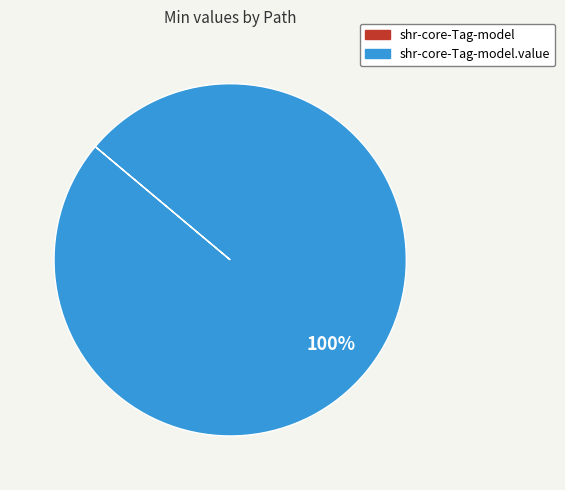

To the nearest percent, what is the difference between the largest and smallest slice percentages?

100%